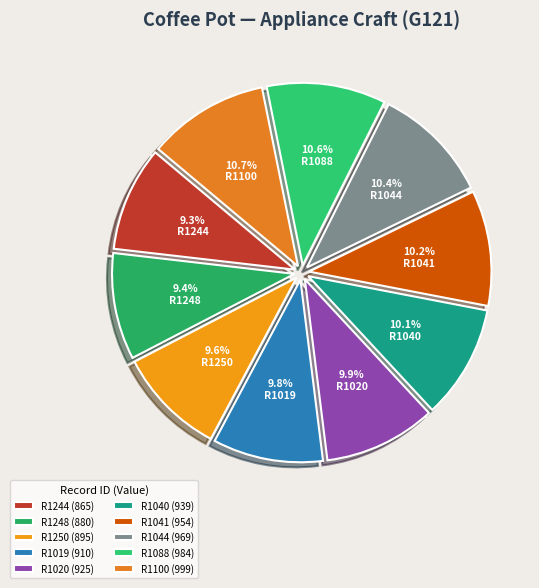

Is R1040 the majority of the pie?

No